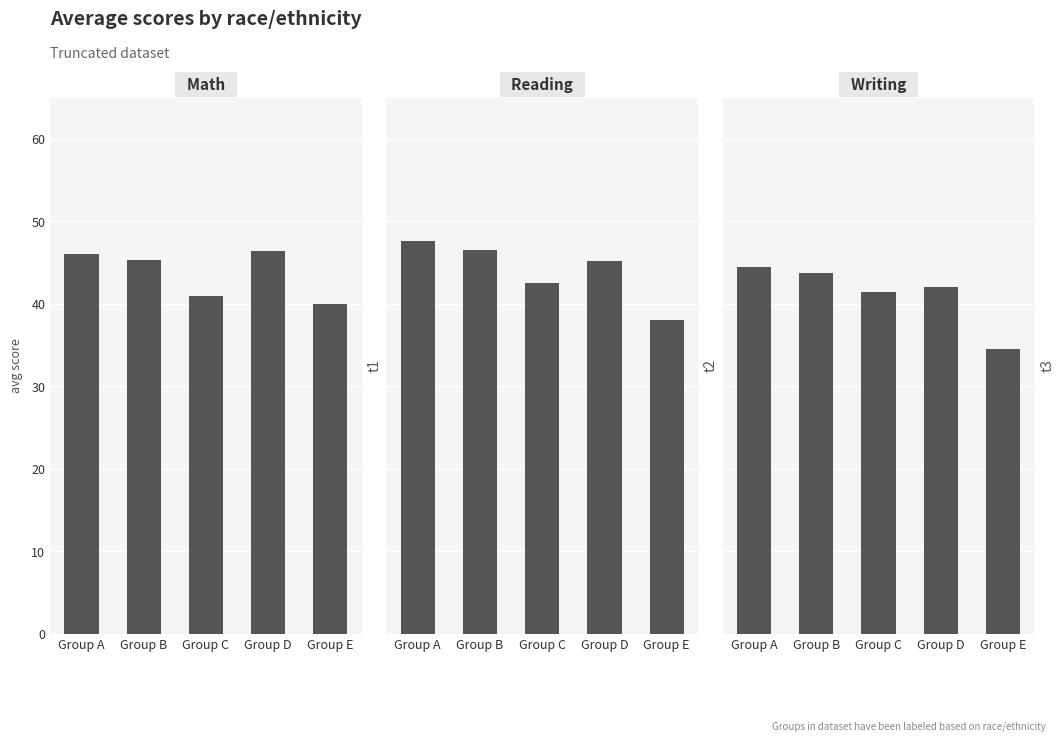

At how many categories does at least one series exceed 37?

5